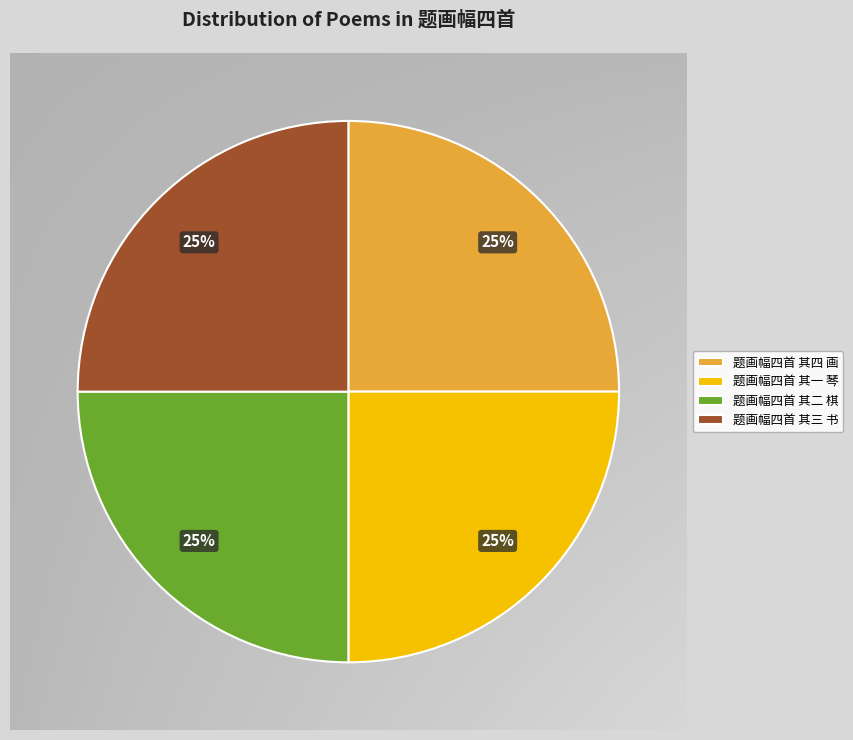

What is the total percentage of 题画幅四首 其三 书 and 题画幅四首 其一 琴?

50.0%